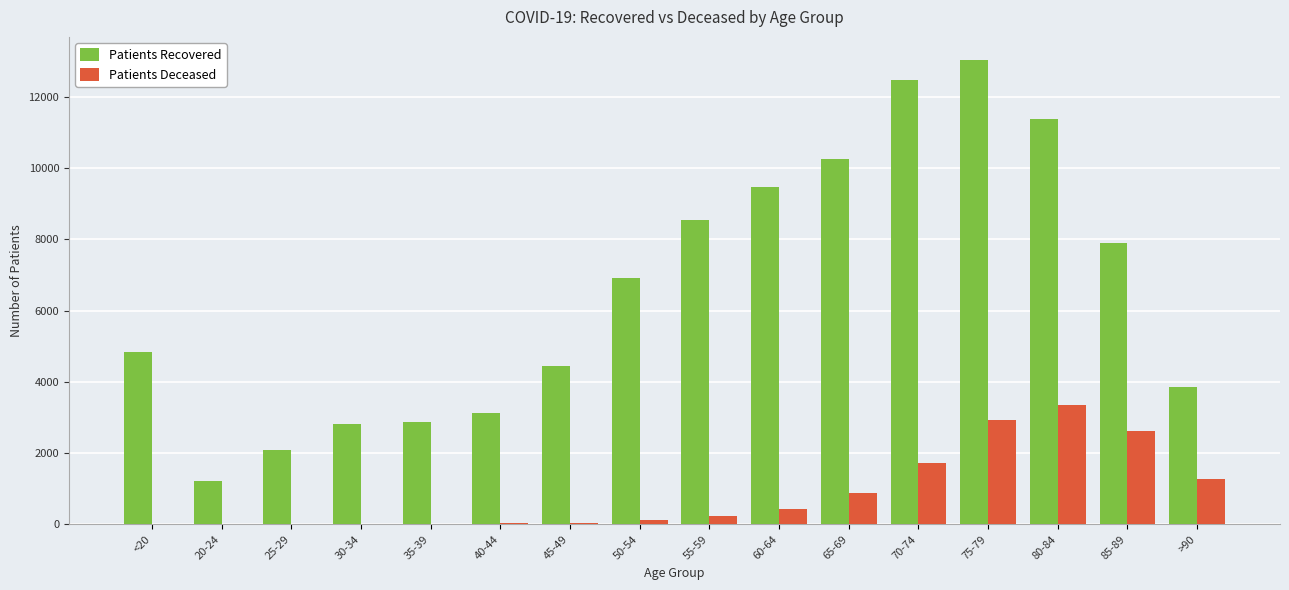

The value of Patients Deceased at 60-64 is 436. True or false?

True